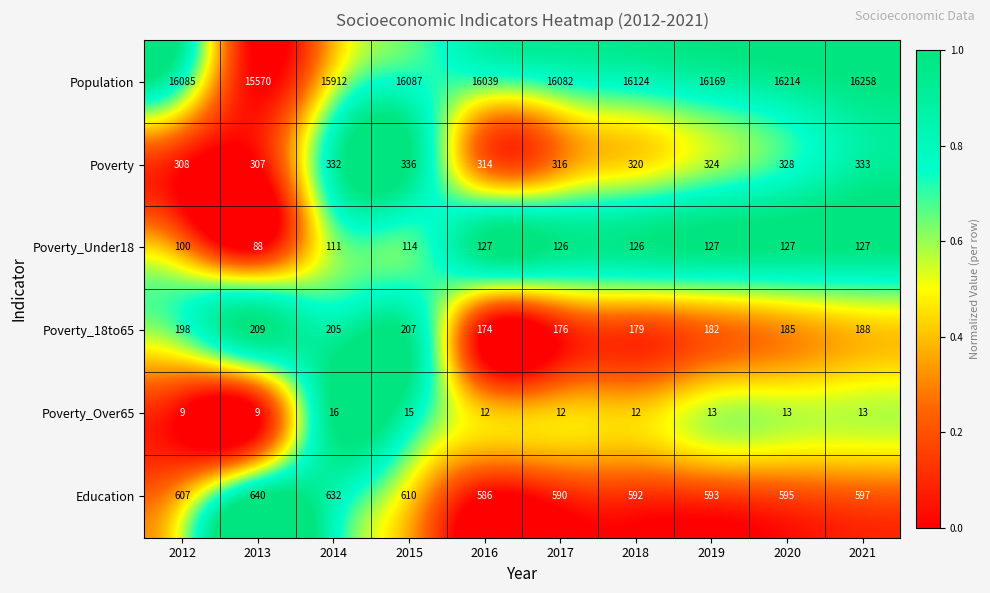

Which label corresponds to the largest value in the chart?

2021